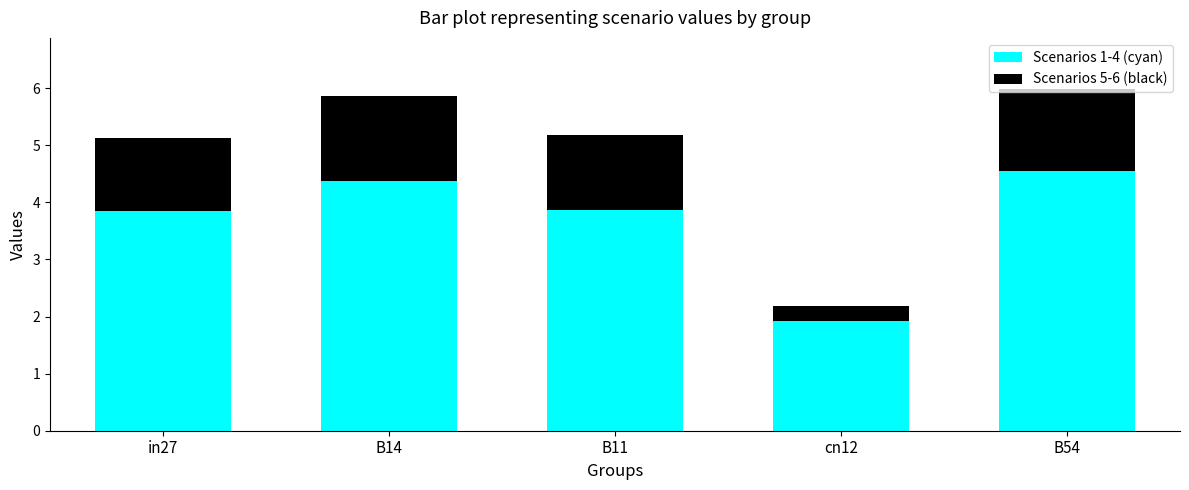

Where does the Scenarios 1-4 (cyan) series first go above 3?

in27